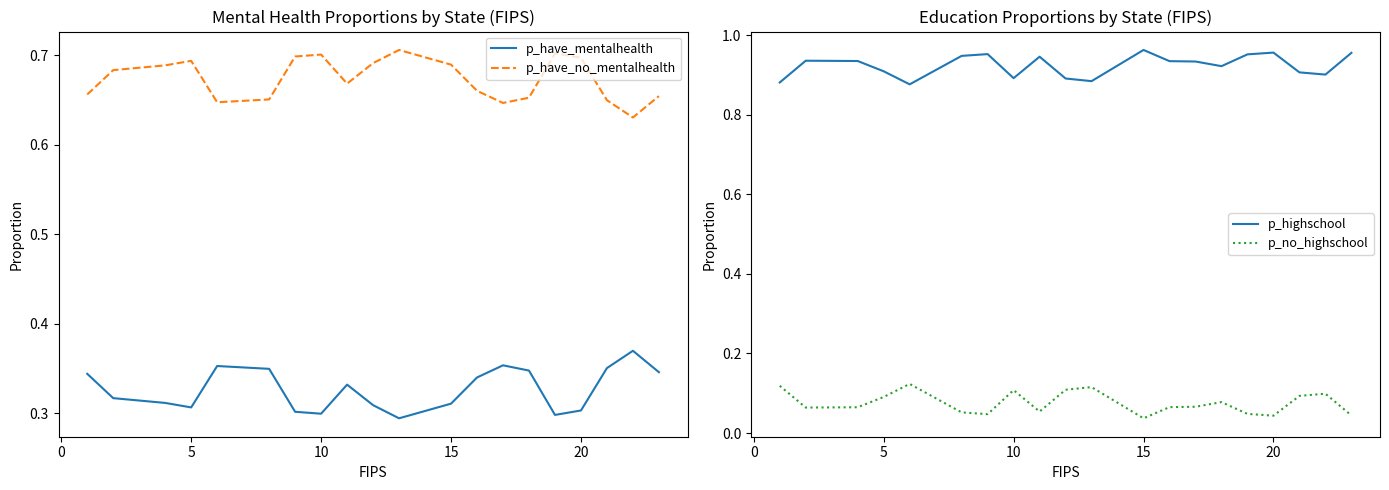

True or false: p_have_mentalhealth and p_have_no_mentalhealth cross at least once.

False